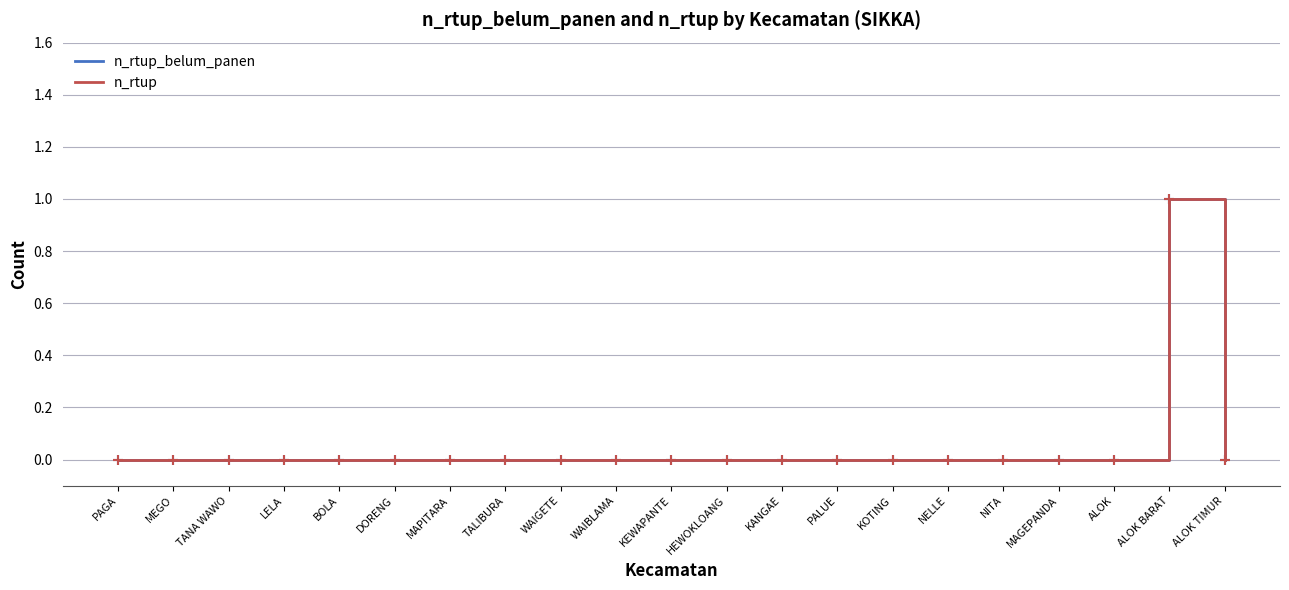

True or false: n_rtup has more than 2 interior local peaks.

False